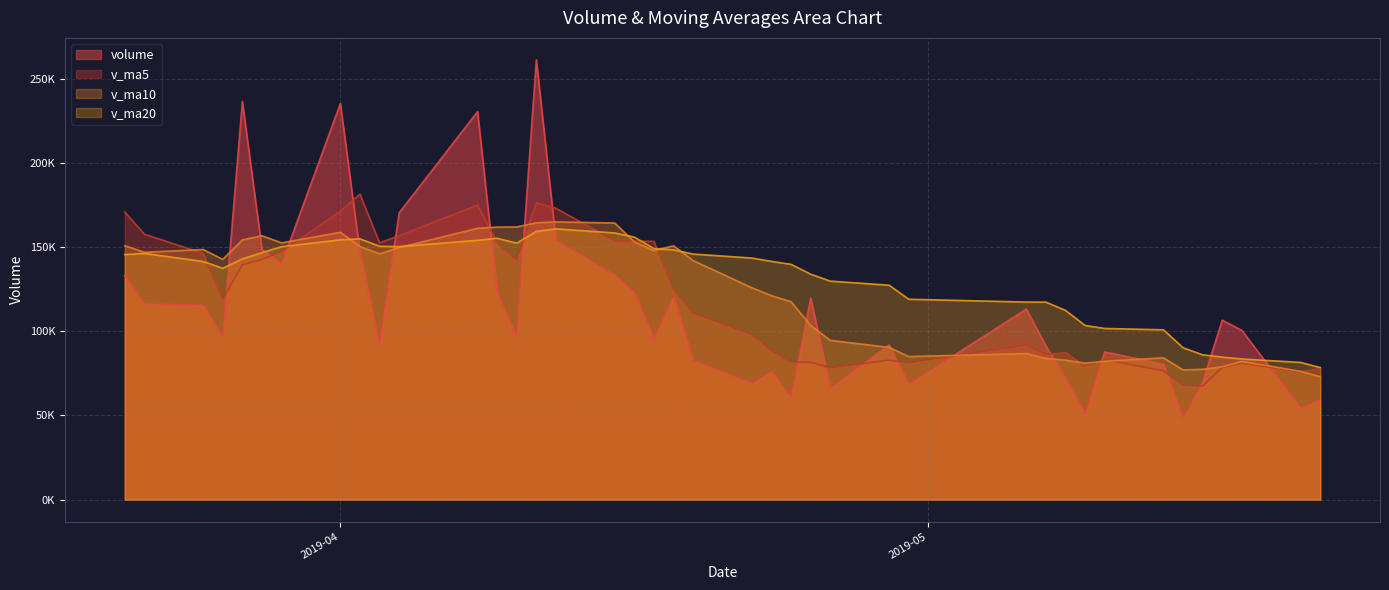

What is the maximum value for volume?

261143.6